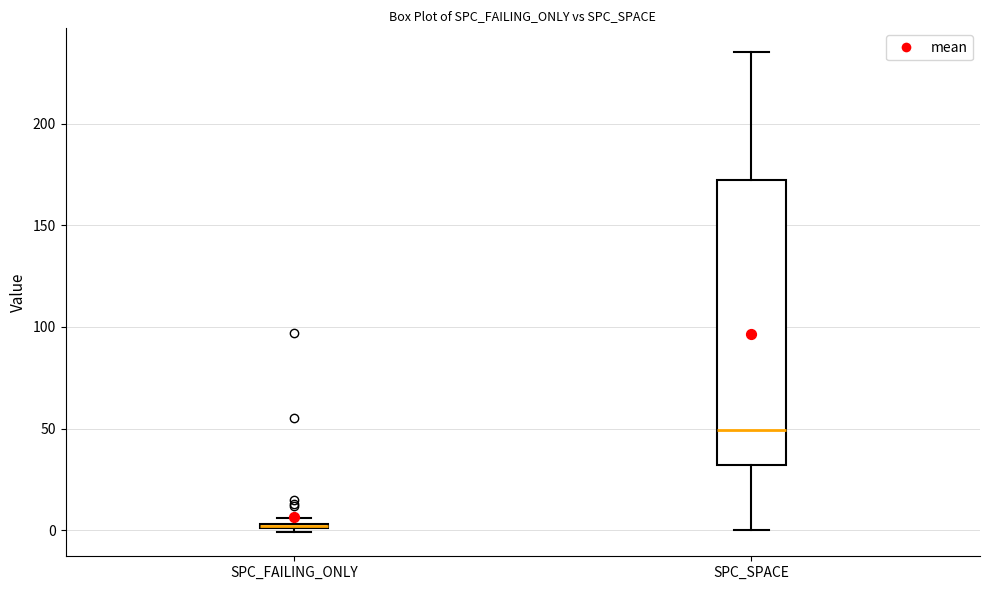

Which box is the tallest, from its lower edge to its upper edge?

SPC_SPACE